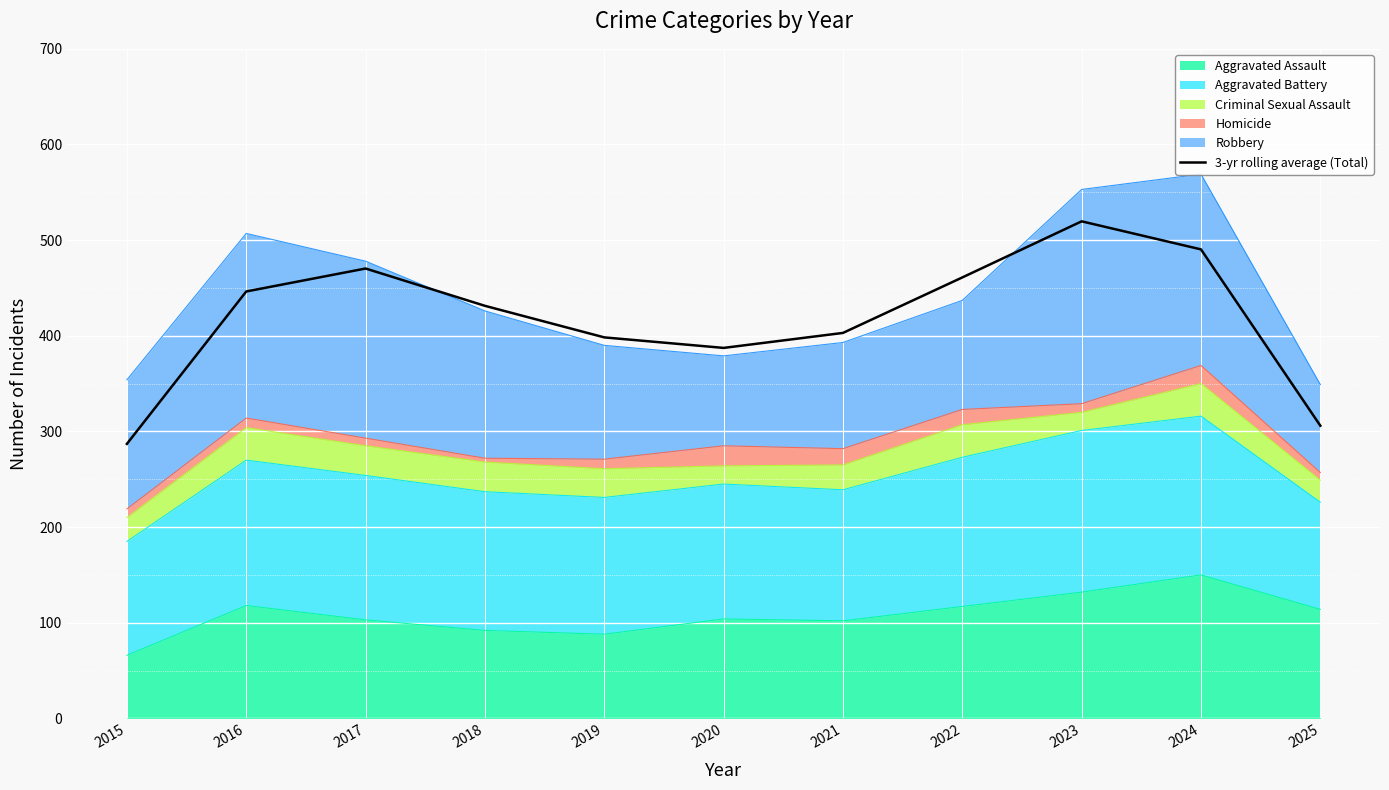

Between 2024 and 2025, which is larger?

2024